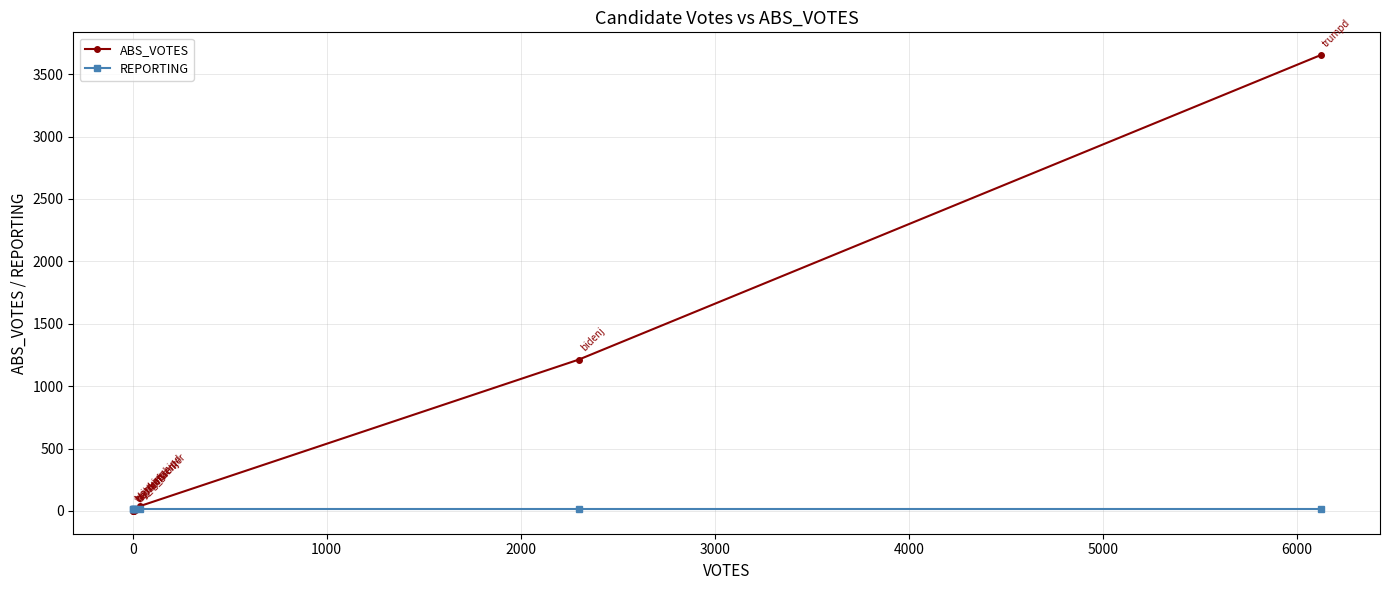

What is the highest value of the ABS_VOTES series?

3652